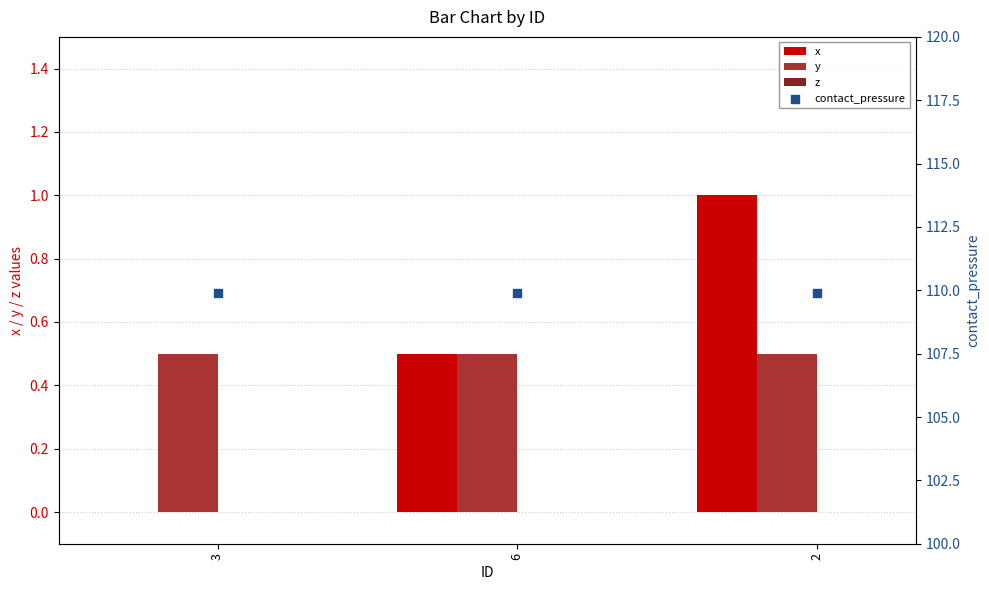

What are all the series names shown in the legend?

x, y, z, contact_pressure